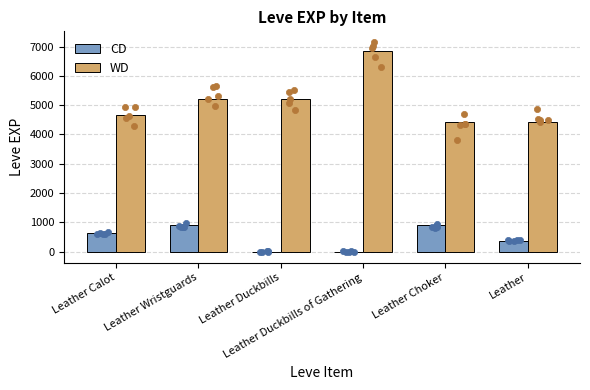

At how many categories does at least one series exceed 3443?

6